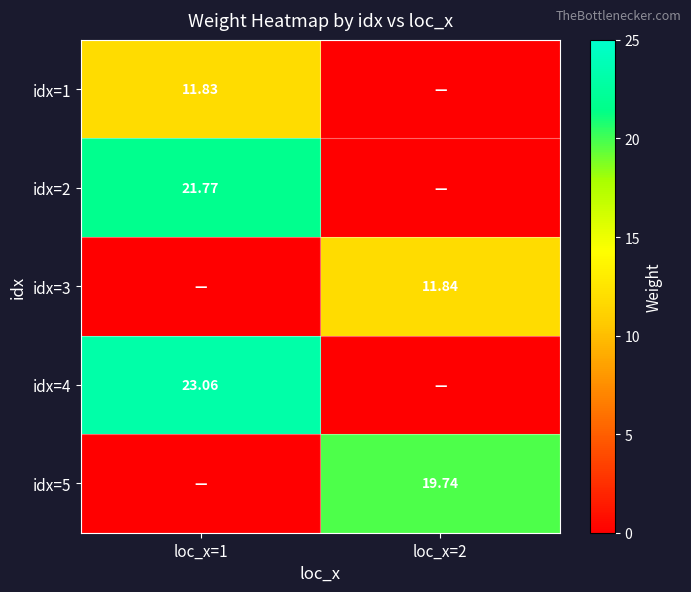

The value of idx=1 at loc_x=1 is 11.8. True or false?

True